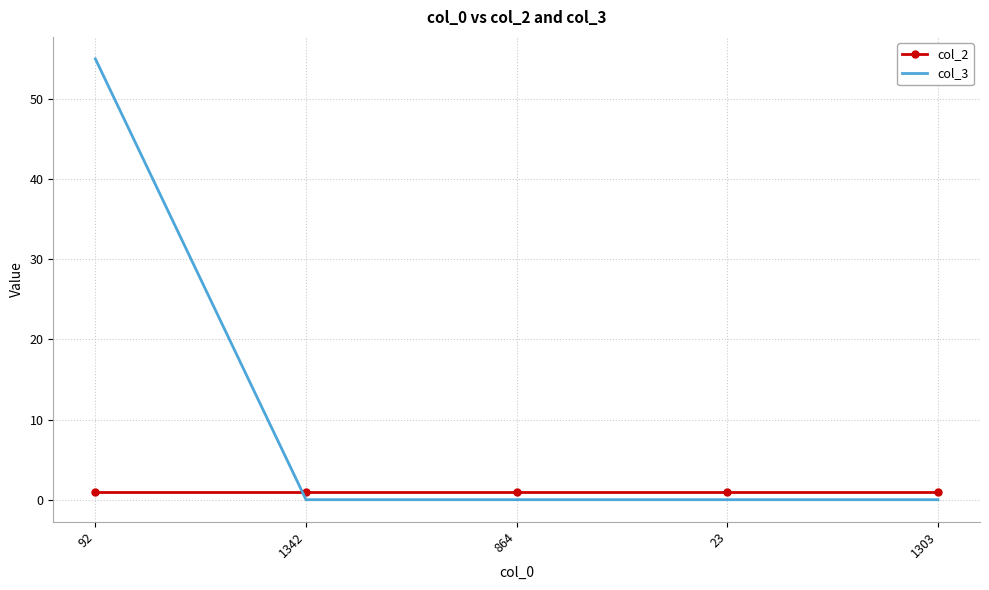

What is the highest value of the col_3 series?

55